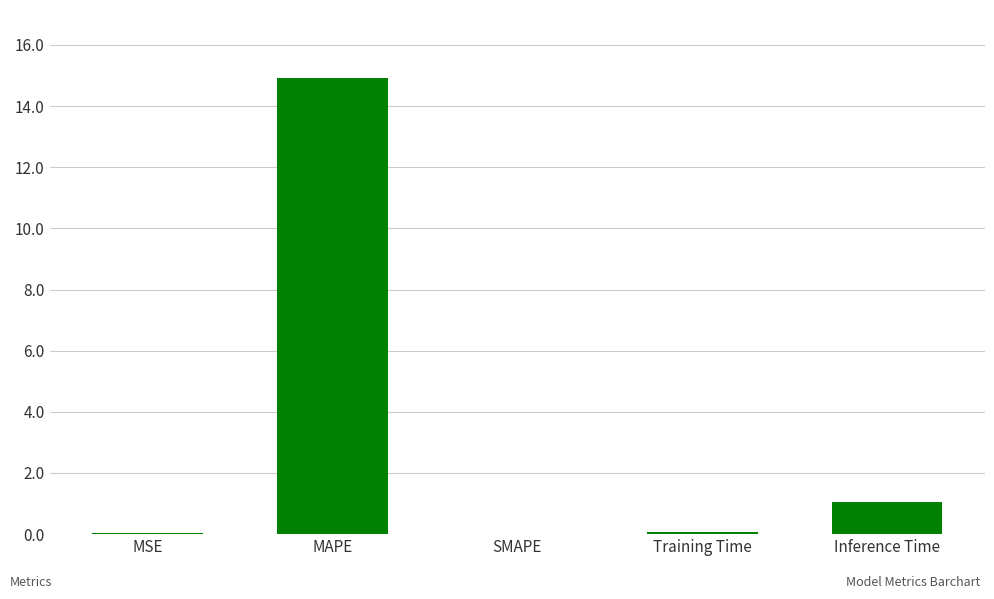

Which category has the highest value across all series?

MAPE